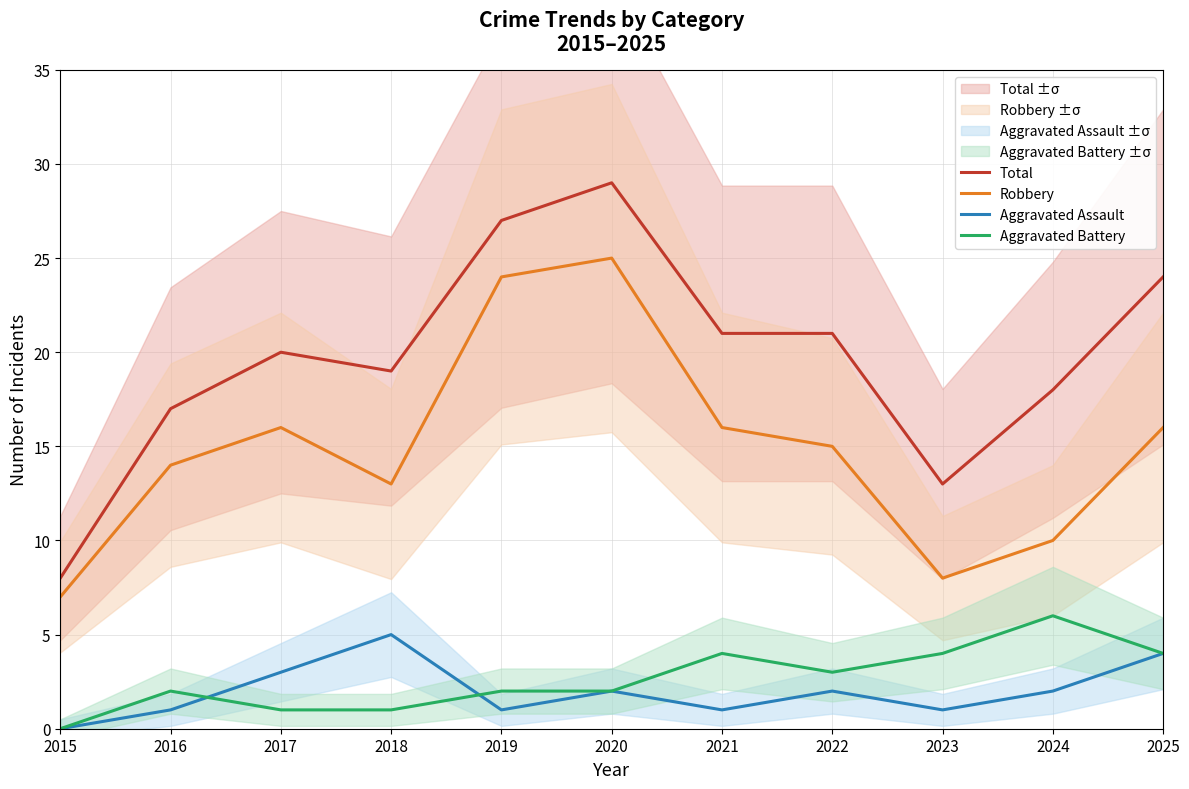

List the labels in order of Aggravated Assault value, largest first.

2018, 2025, 2017, 2020, 2022, 2024, 2016, 2019, 2021, 2023, 2015